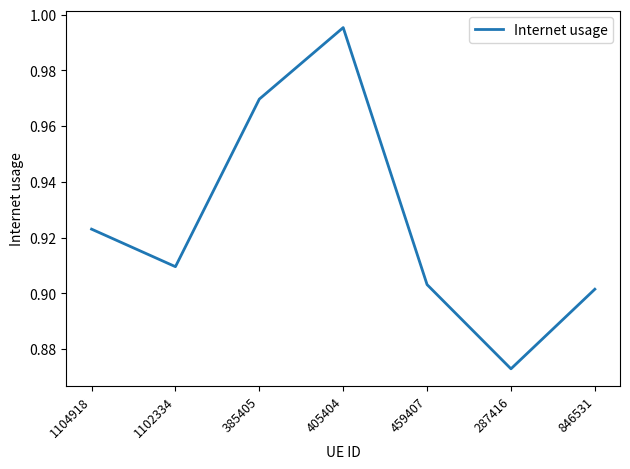

How many distinct data groups are displayed?

1